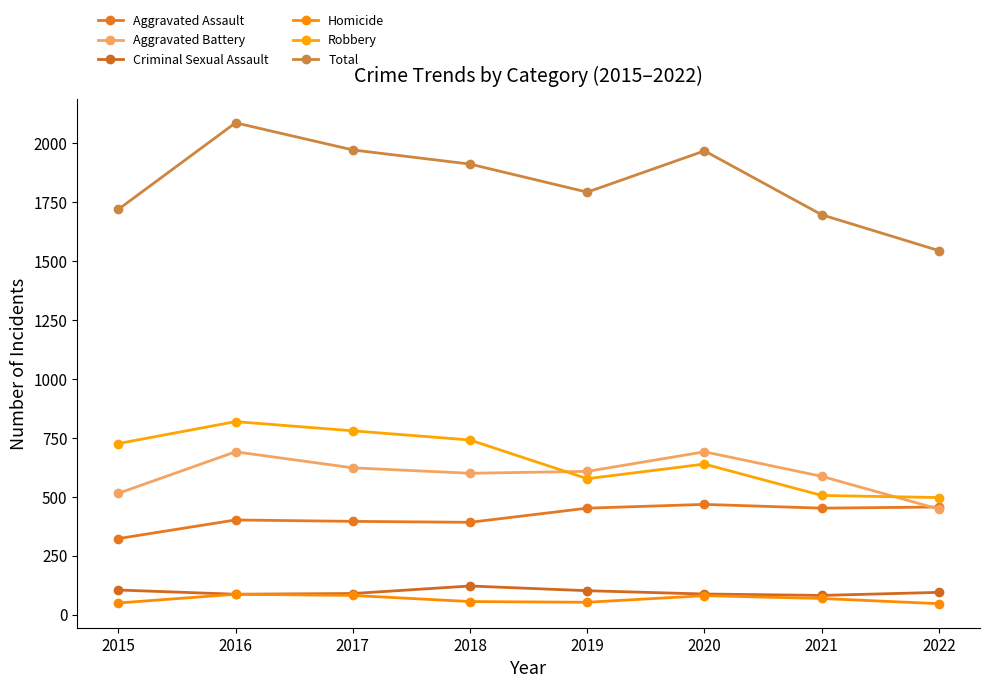

At how many categories does at least one series exceed 1156?

8